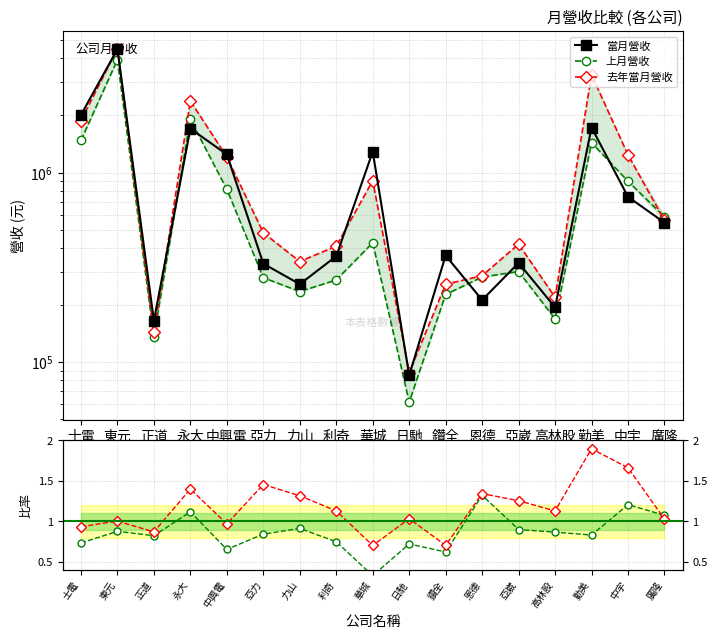

At how many categories does at least one series exceed 660456?

7